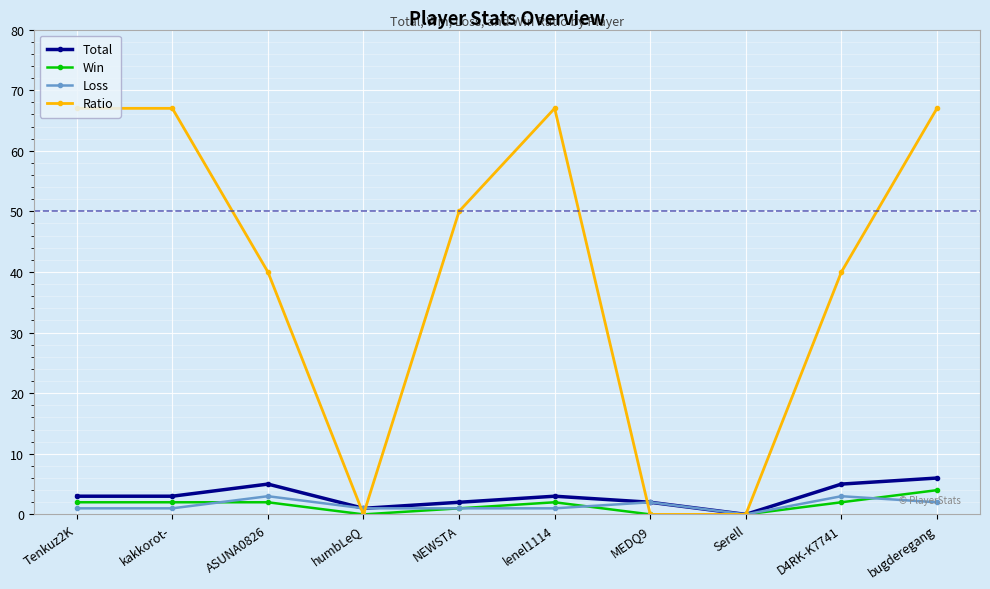

What is the difference between the highest and lowest values at ASUNA0826?

38